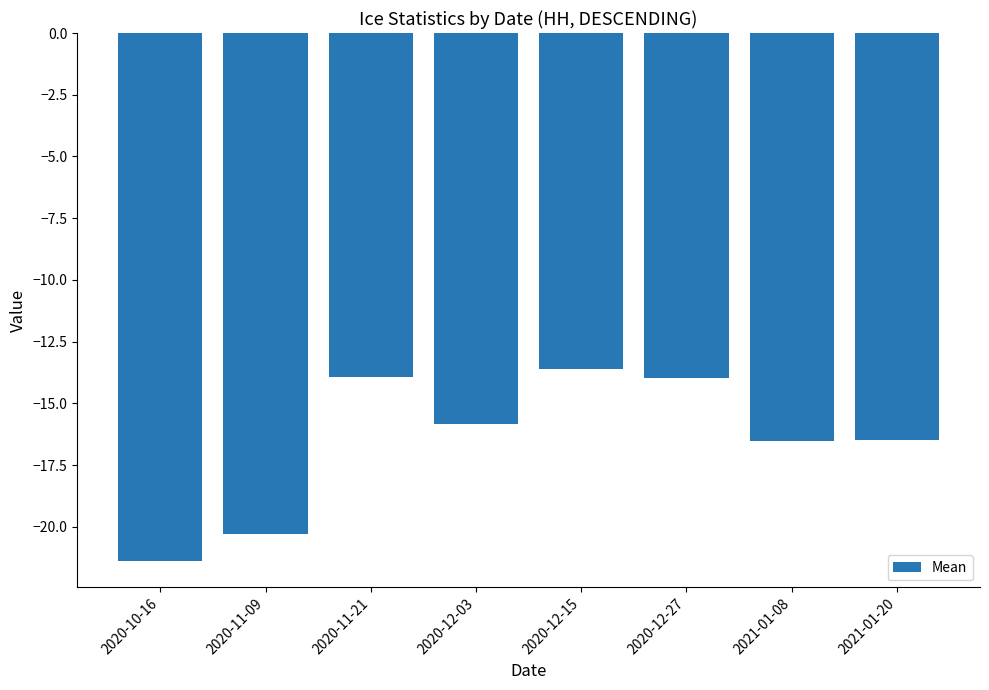

Reading left to right, list all the values displayed in this chart.

2020-10-16=-21.4	2020-11-09=-20.3	2020-11-21=-14.0	2020-12-03=-15.8	2020-12-15=-13.6	2020-12-27=-14.0	2021-01-08=-16.5	2021-01-20=-16.5